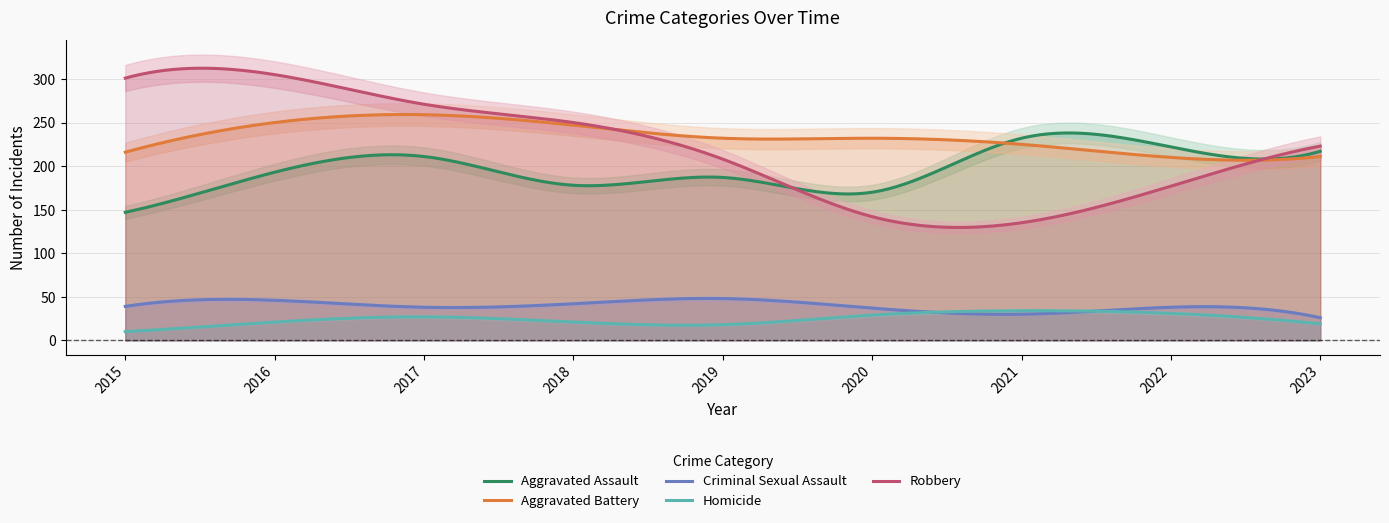

Which has a higher value, 2020 or 2021?

2021